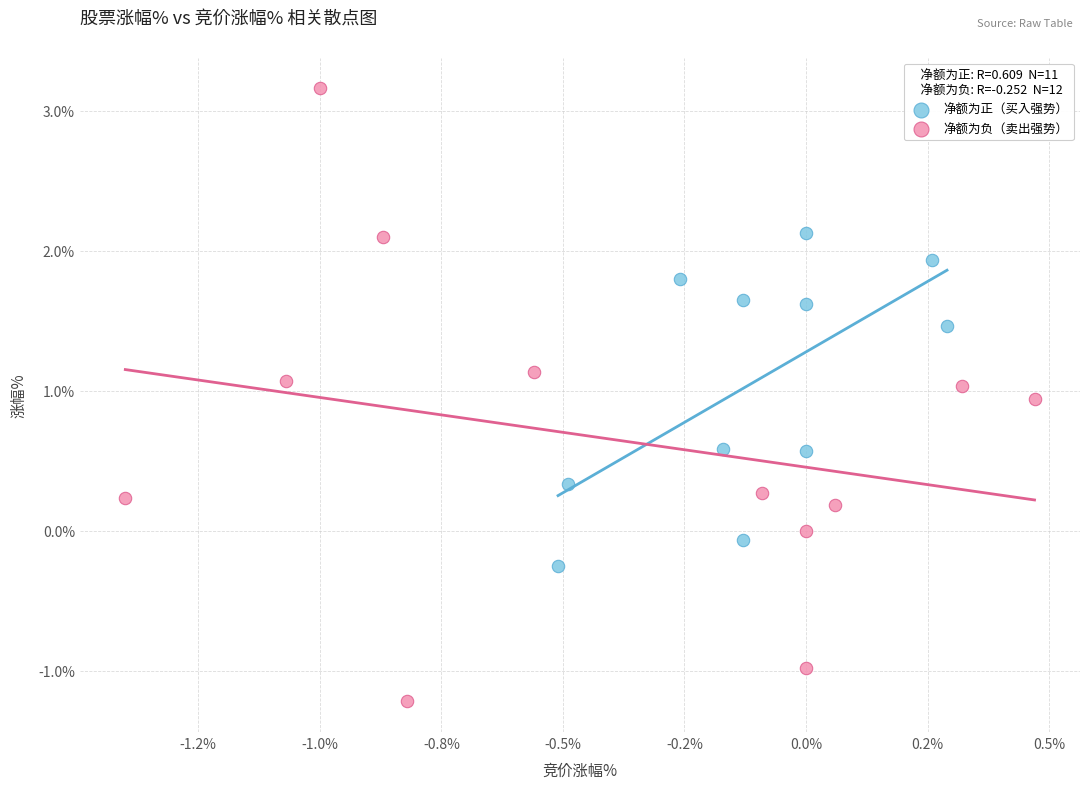

Which series has the widest spread of Y values?

净额为负（卖出强势）